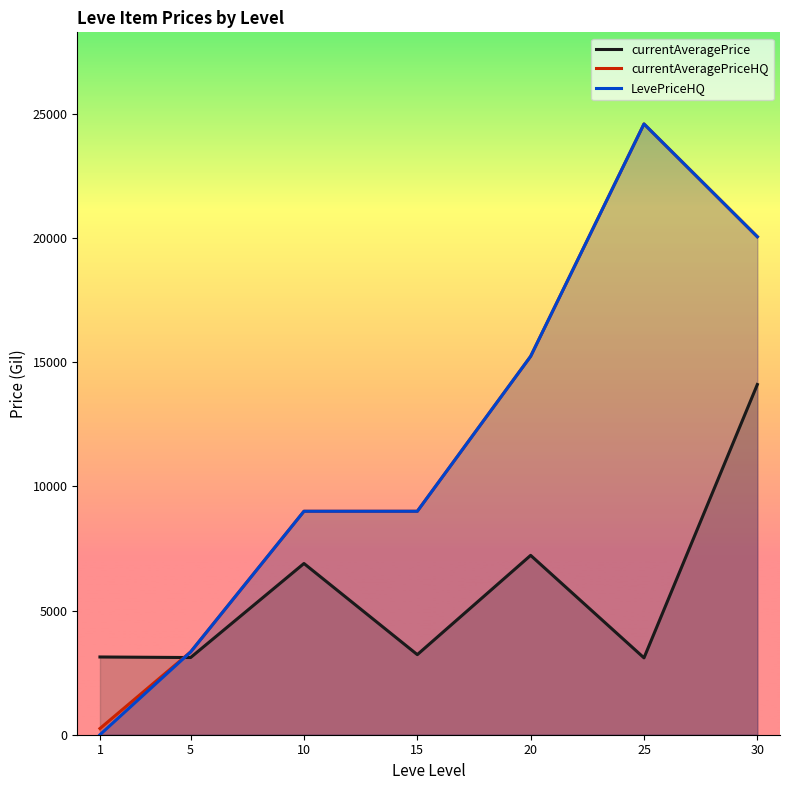

At how many categories does at least one series exceed 17492?

2